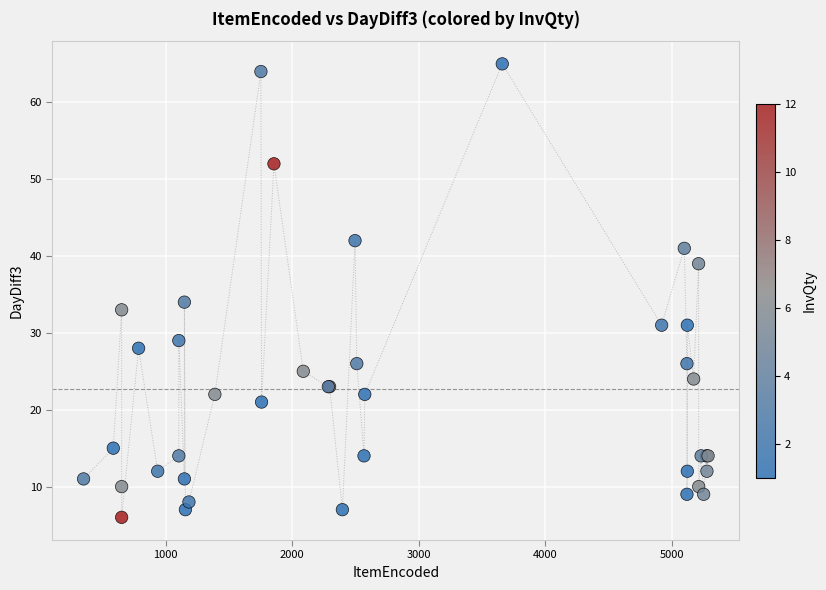

What Y value in the scatter plot is closest to 35?

34